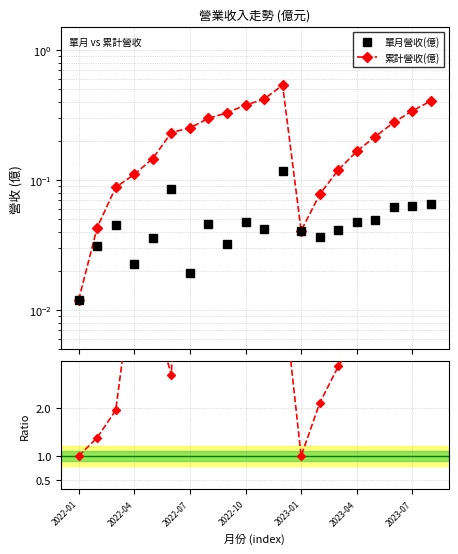

The 單月營收(億) series shows 0.0 at 7. True or false?

True